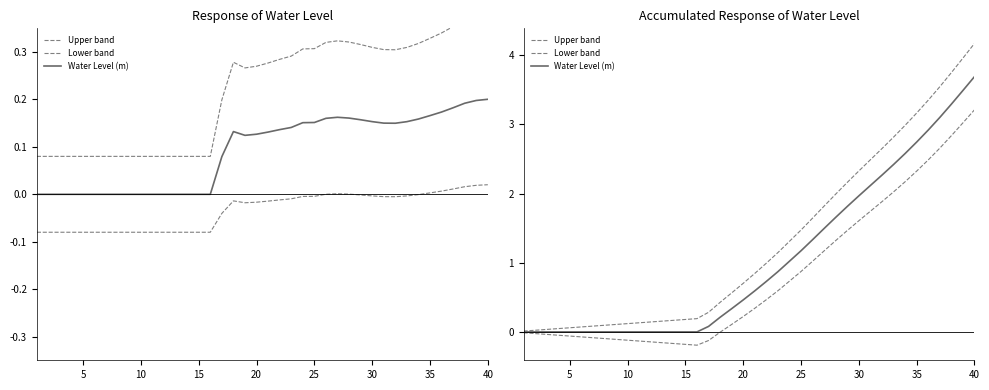

True or false: Lower band and Water Level (m) intersect in this chart.

False